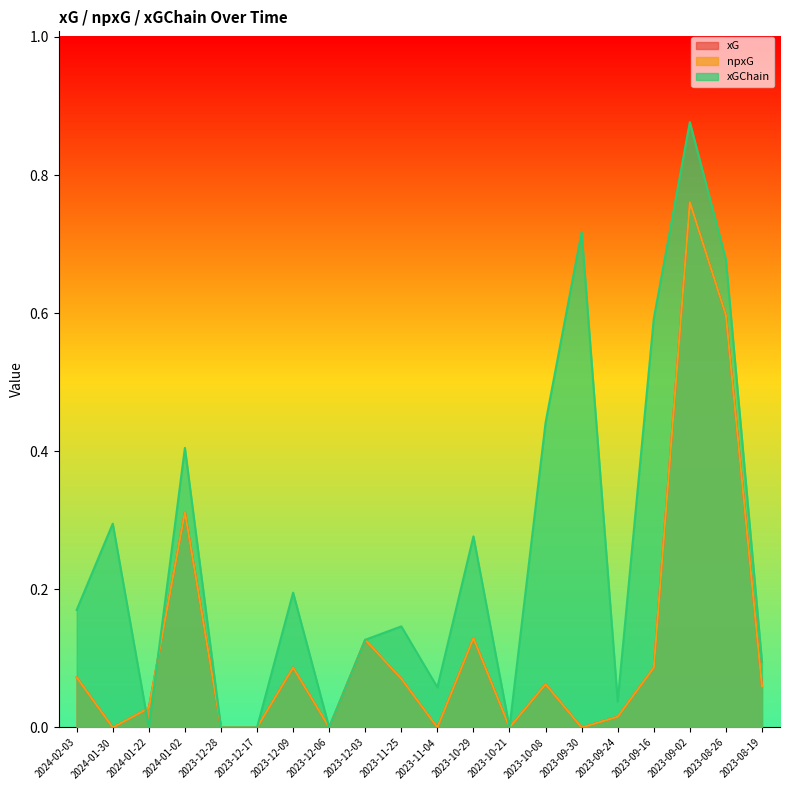

The value of xGChain at 2023-11-25 is 0.1. True or false?

False